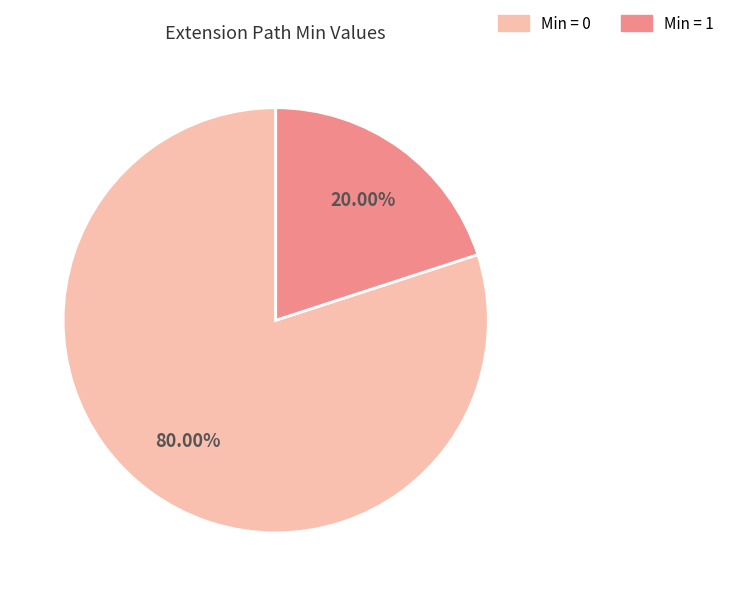

Is there a majority slice in this chart?

Yes